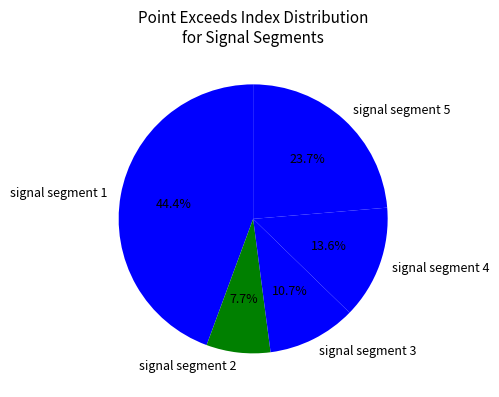

Count the number of slices in the pie.

5